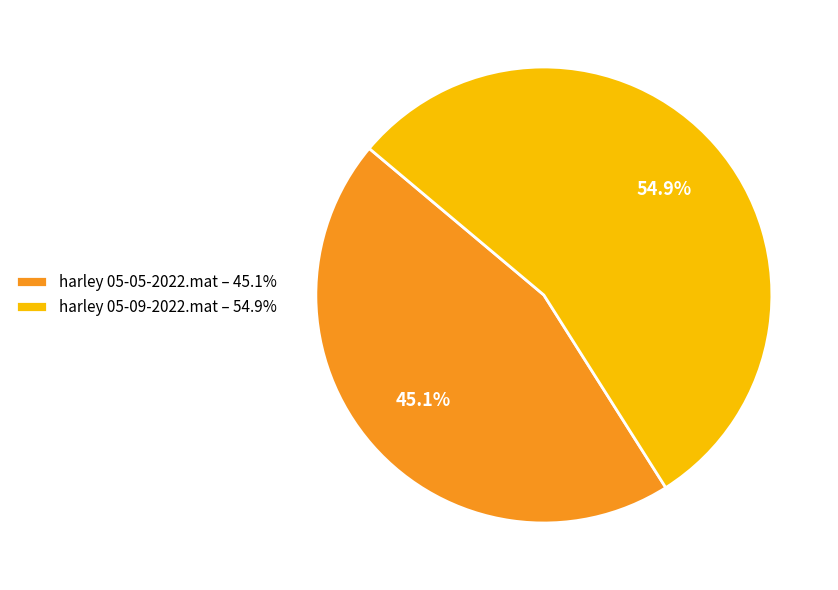

How many segments does this pie chart have?

2